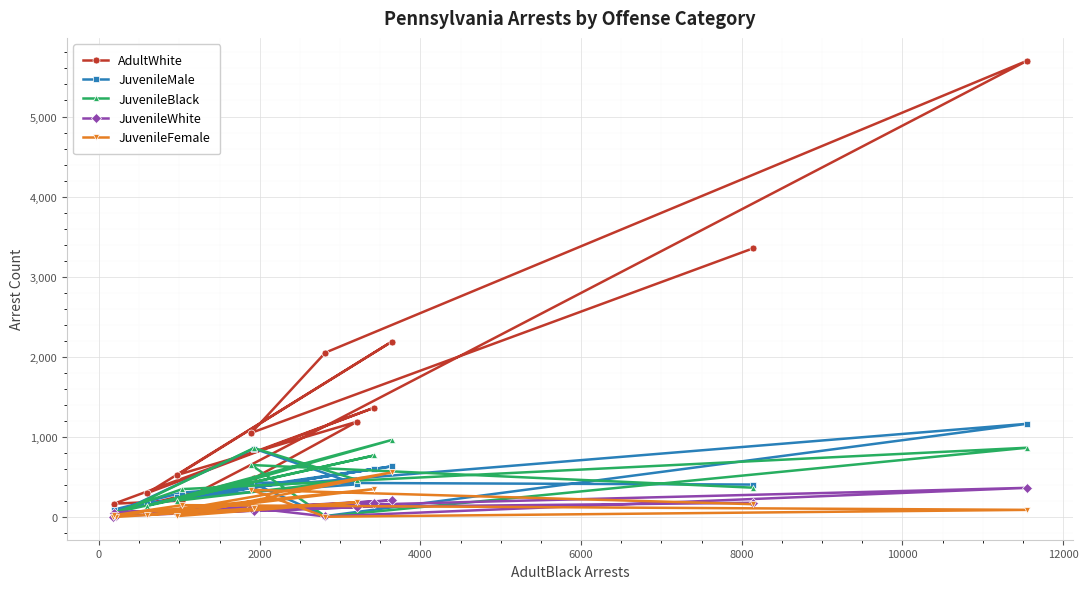

What are all the series names shown in the legend?

AdultWhite, JuvenileMale, JuvenileBlack, JuvenileWhite, JuvenileFemale